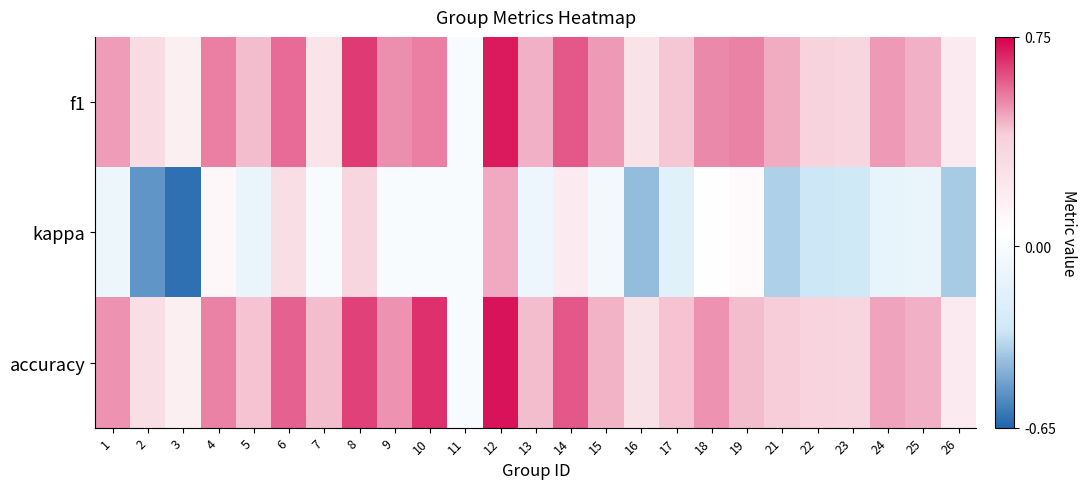

Which series has the widest spread of values?

kappa